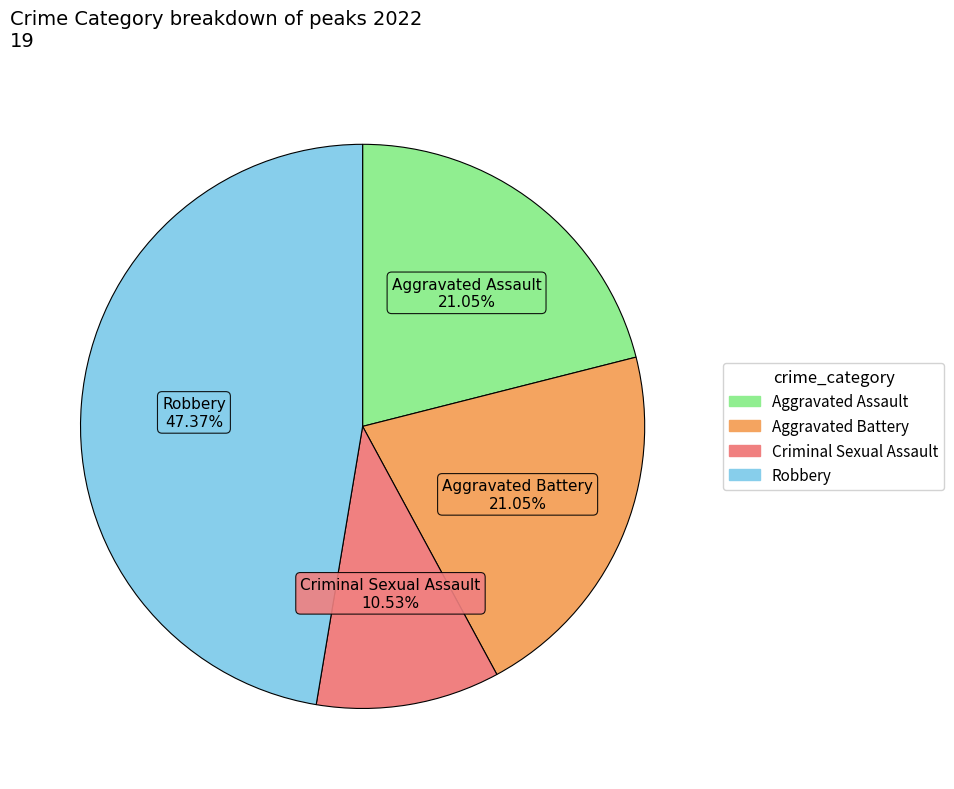

Is there any slice that represents more than half of the pie?

No